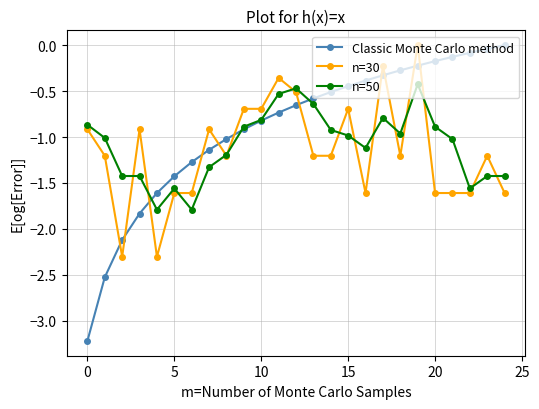

True or false: n=50 has more than 1 interior local peaks.

True